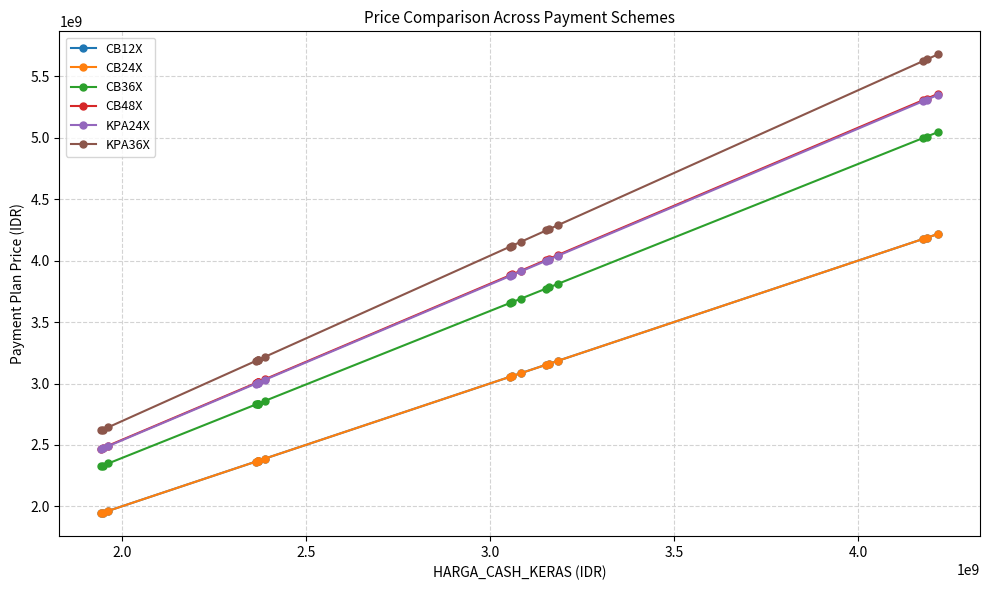

Which series has the largest total across all categories?

KPA36X